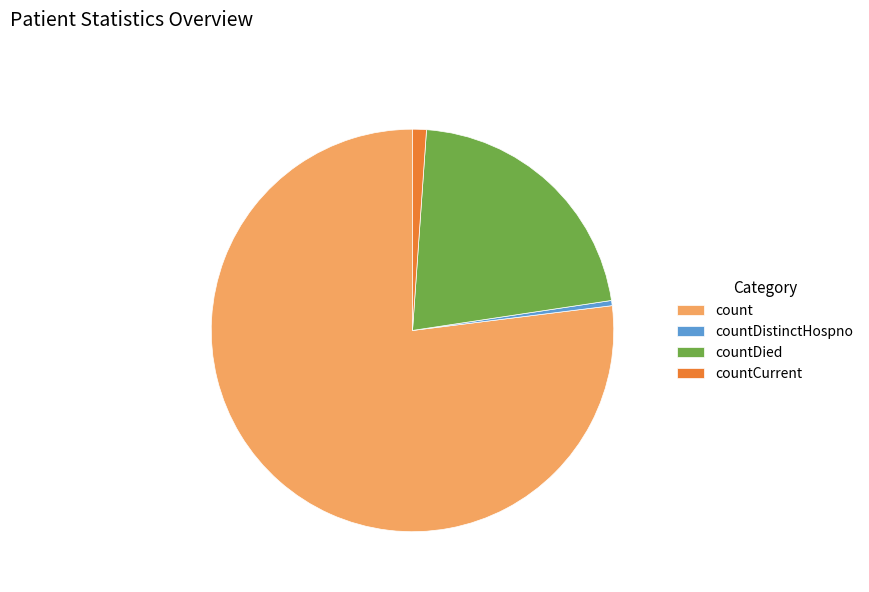

True or false: countDistinctHospno accounts for 0% of the total.

True